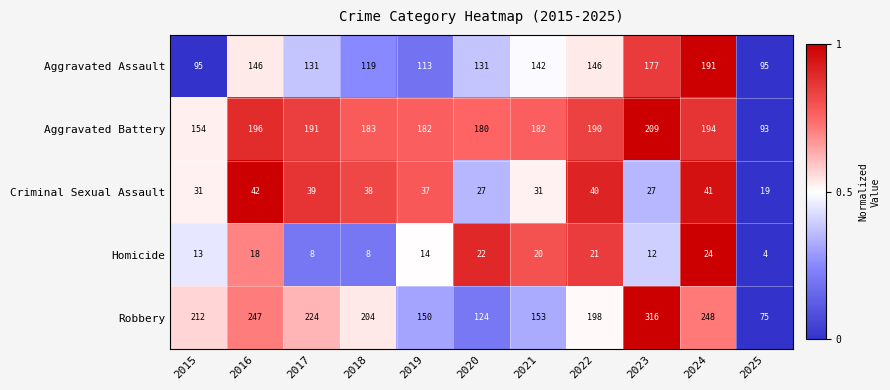

The value of Criminal Sexual Assault at 2019 is 37. True or false?

True